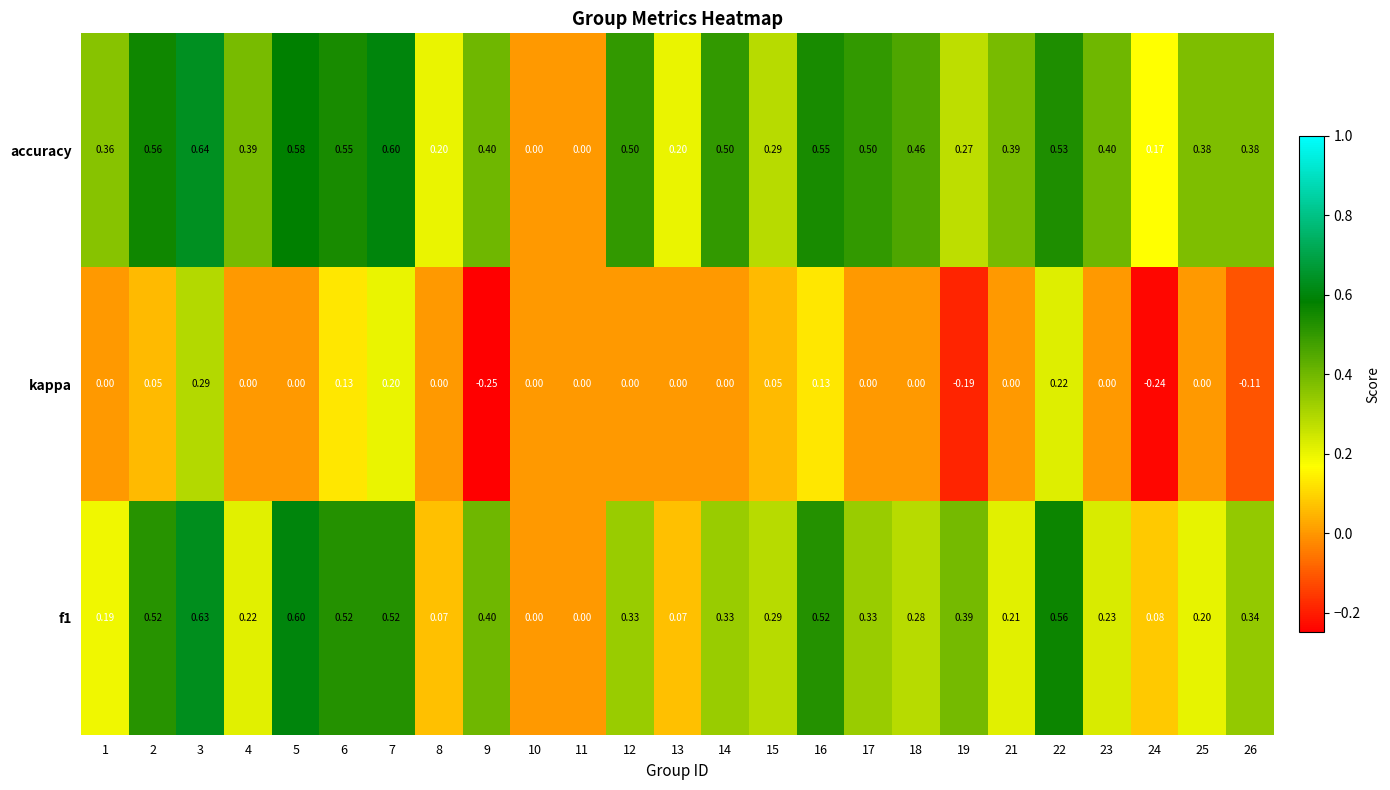

Which series has the widest spread of values?

accuracy